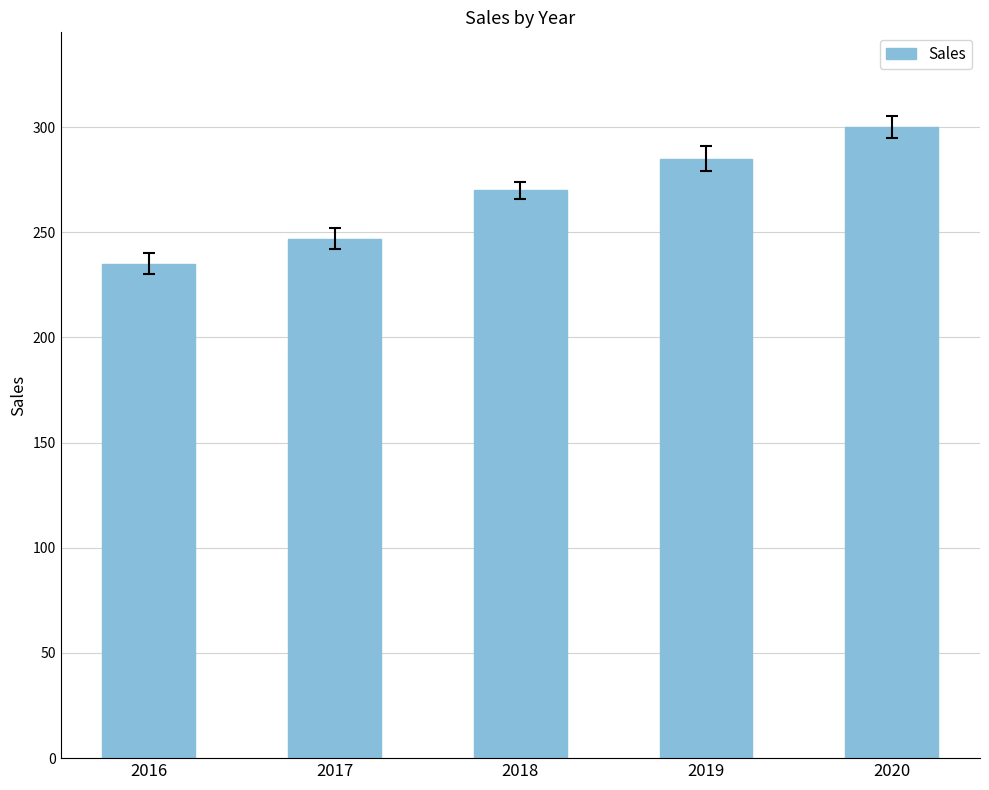

Rank the categories by value from highest to lowest.

2020, 2019, 2018, 2017, 2016